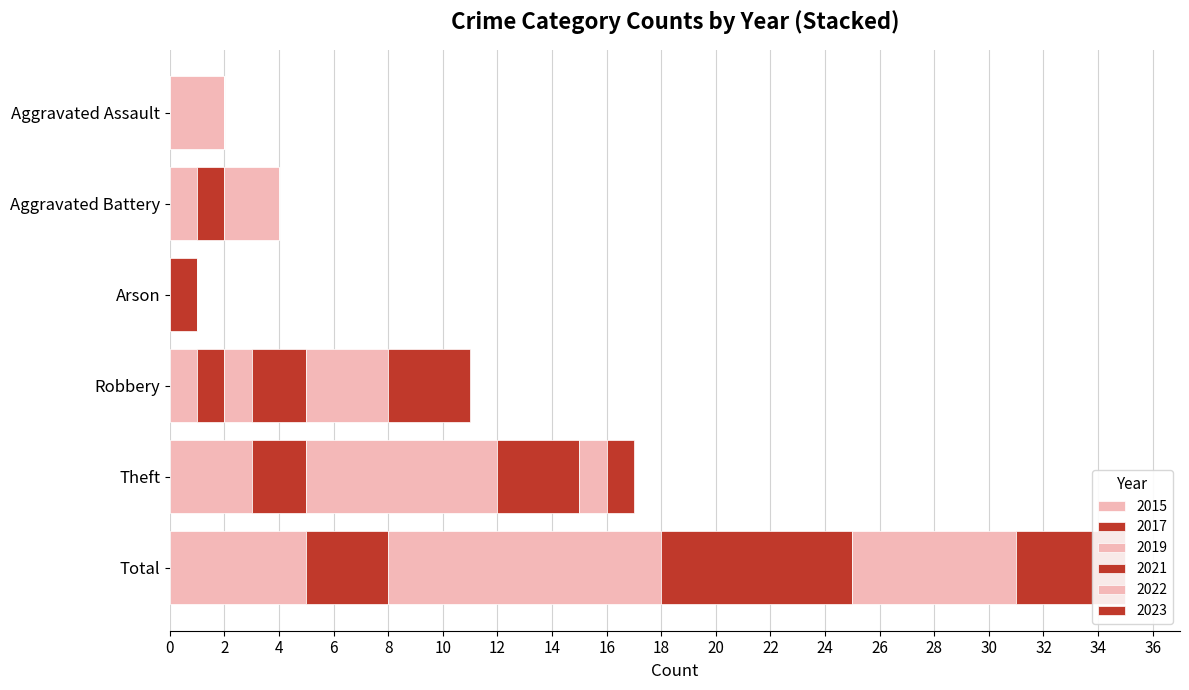

What is the total value across all series at Aggravated Assault?

2